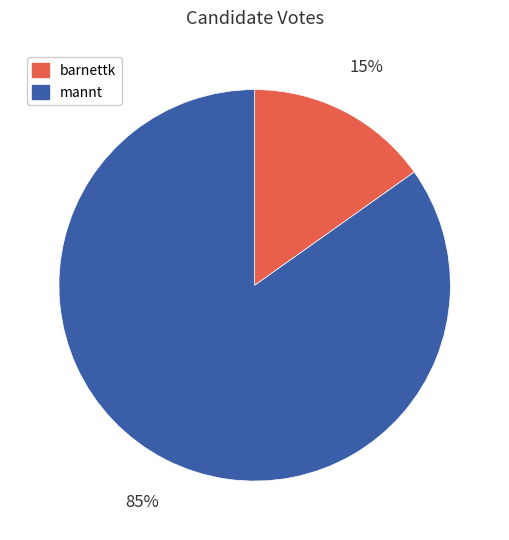

Does any single category account for the majority?

Yes